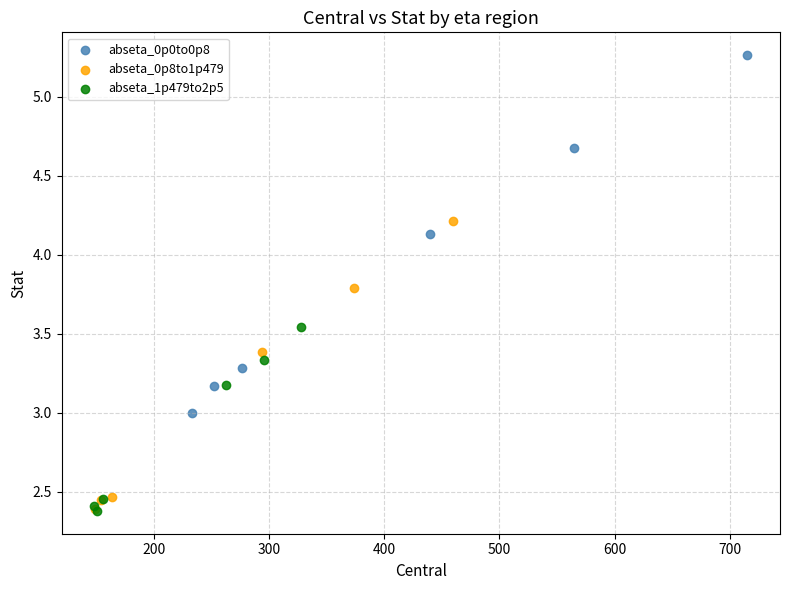

Which series reaches the maximum Y coordinate?

abseta_0p0to0p8